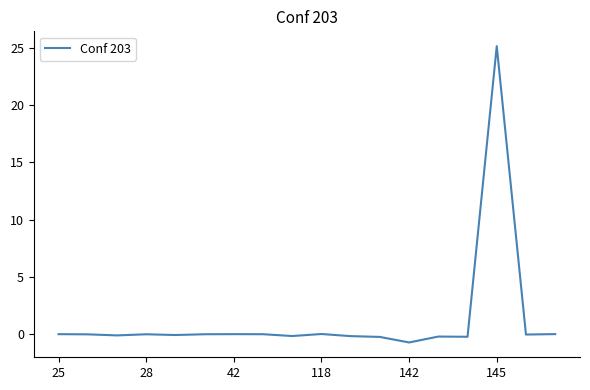

What is the minimum value shown in the chart?

-0.7